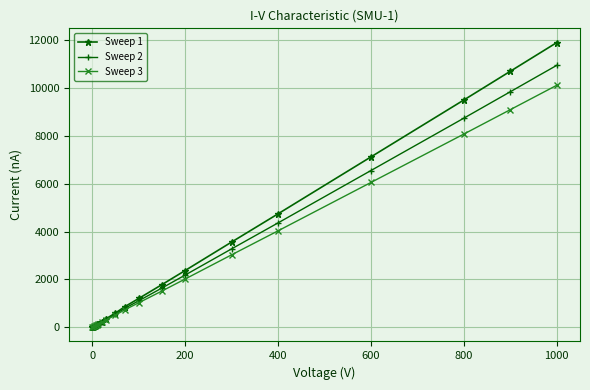

What is the value of the Sweep 3 point at the 17th from the left?

6052.0